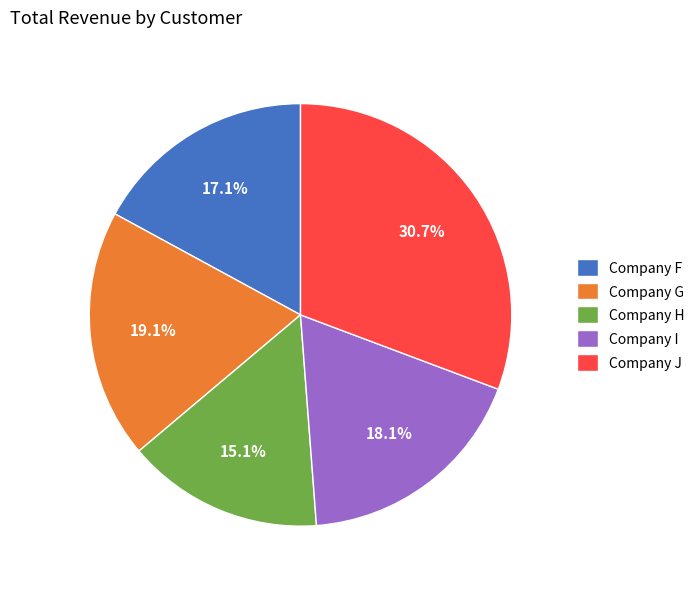

How many segments does this pie chart have?

5